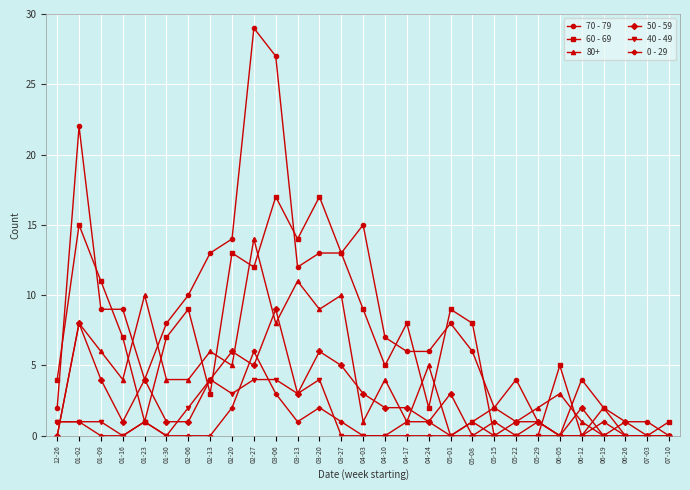

What is the difference between the 0 - 29 values at 01-02 and 03-20?

1